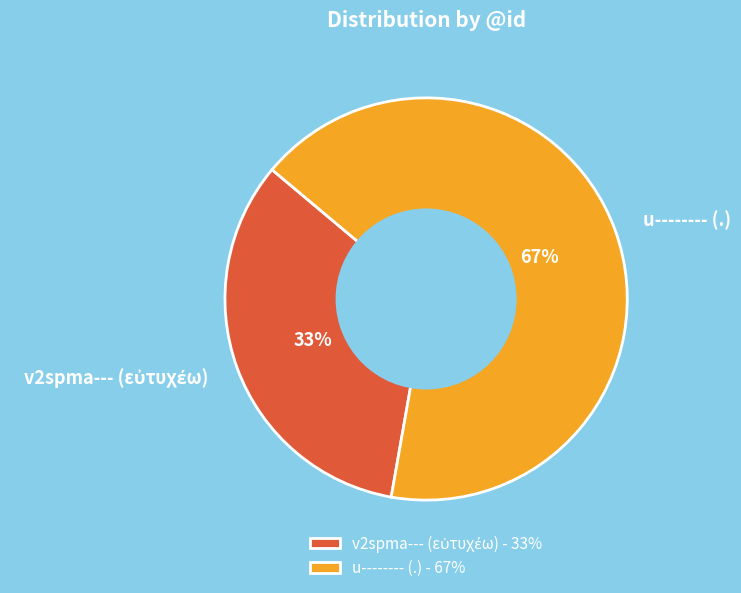

Is it true that u-------- (.) is 80% of the pie?

False